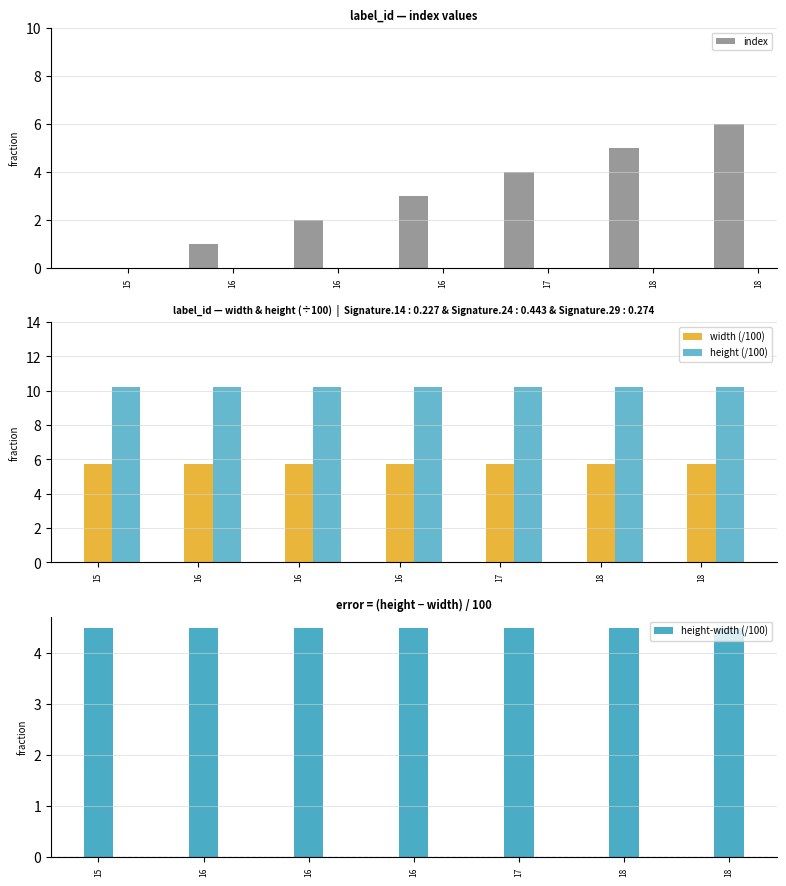

Reading left to right, transcribe all the data shown in this chart.

index: 0.0	1.0	2.0	3.0	4.0	5.0	6.0
width (/100): 5.8	5.8	5.8	5.8	5.8	5.8	5.8
height (/100): 10.2	10.2	10.2	10.2	10.2	10.2	10.2
height-width (/100): 4.5	4.5	4.5	4.5	4.5	4.5	4.5